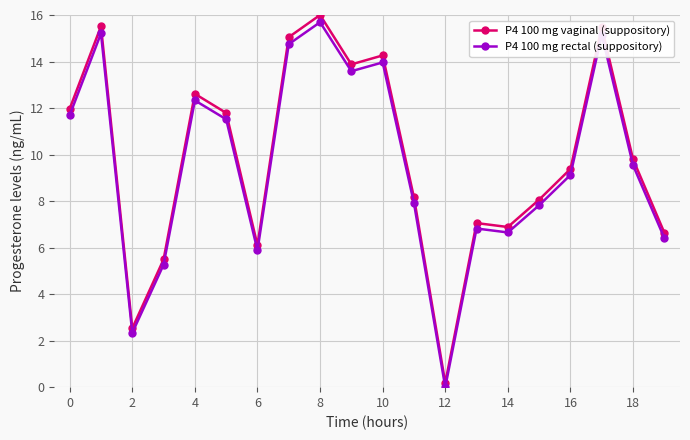

What is the difference between the maximum and minimum values in the P4 100 mg vaginal (suppository) series?

15.8